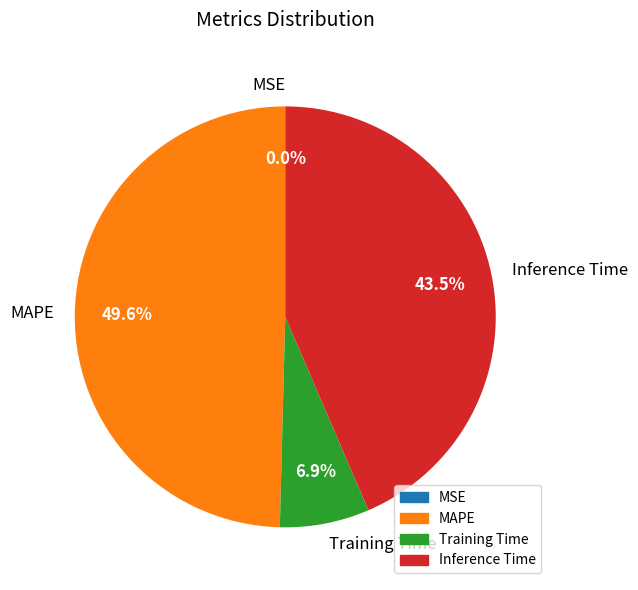

Is it true that Training Time is 2% of the pie?

False